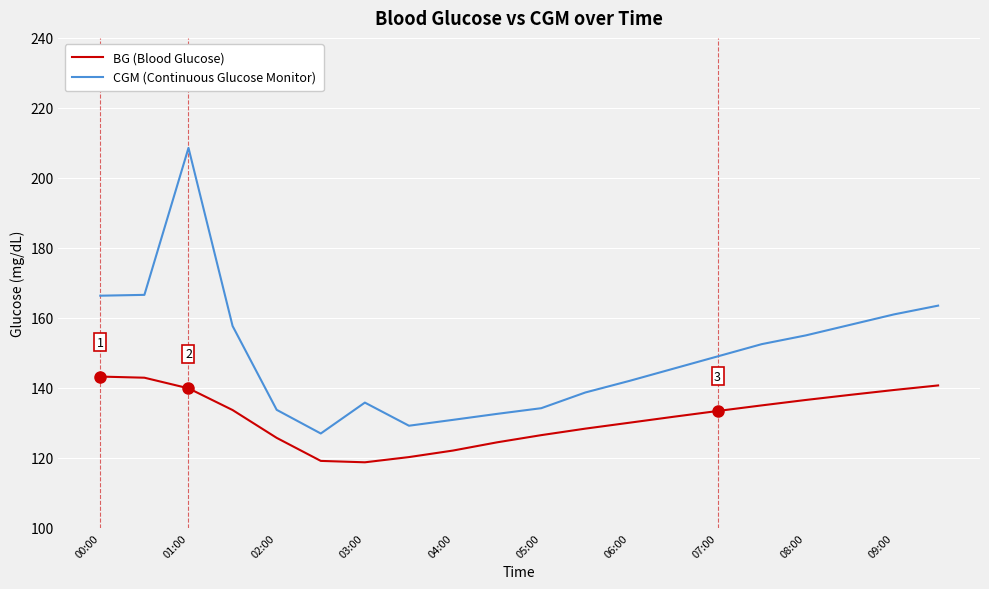

Rank the series by their average value, from lowest to highest.

BG (Blood Glucose), CGM (Continuous Glucose Monitor)